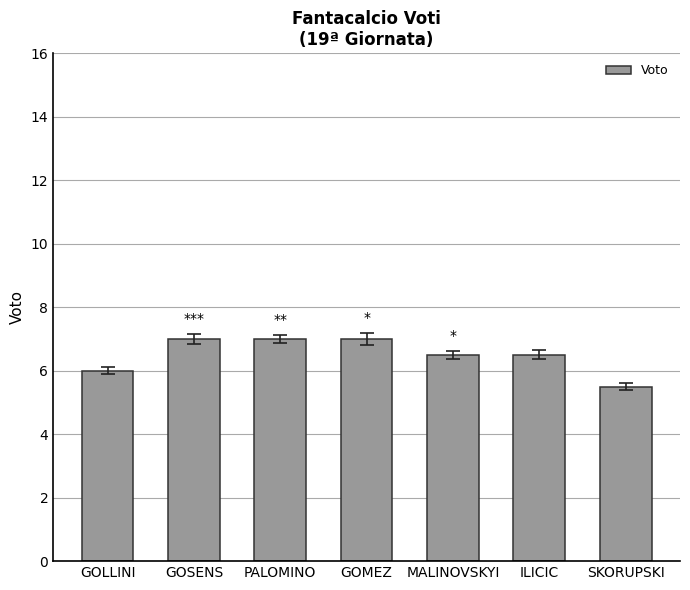

The chart shows a value of 7.0 at PALOMINO. True or false?

True